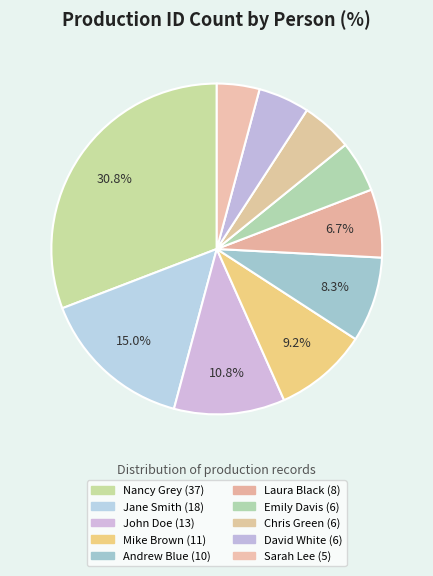

What percentage is NOT represented by David White?

95.0%